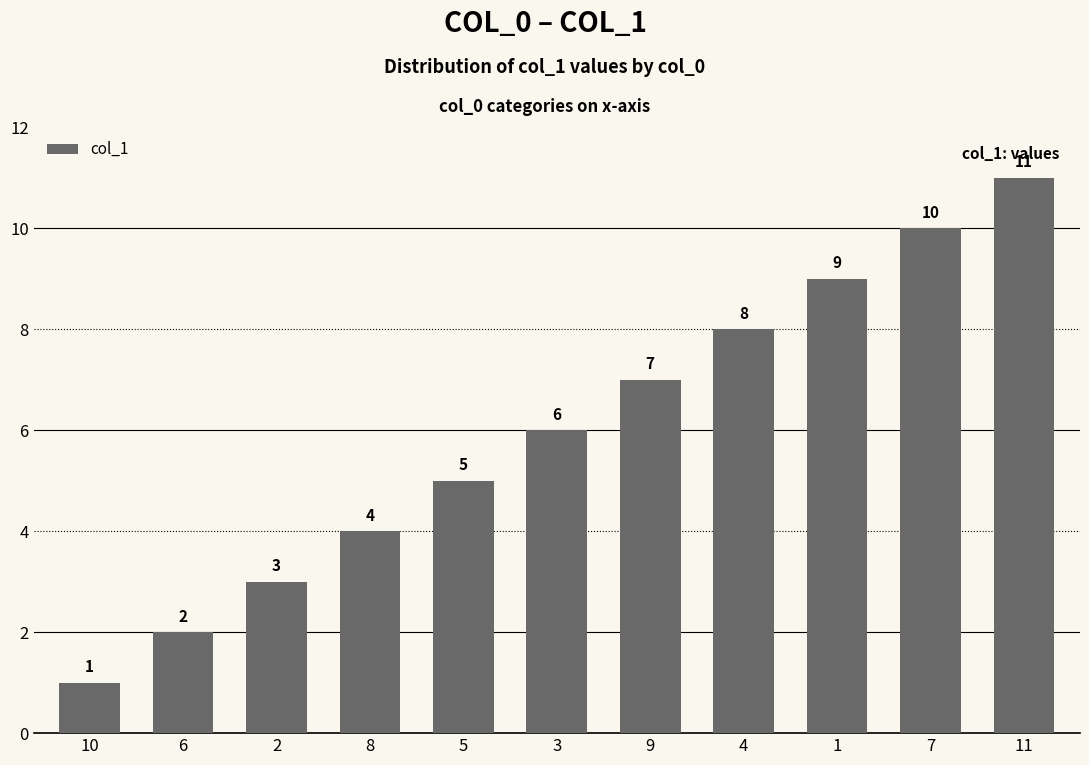

What is the sum of all values?

66